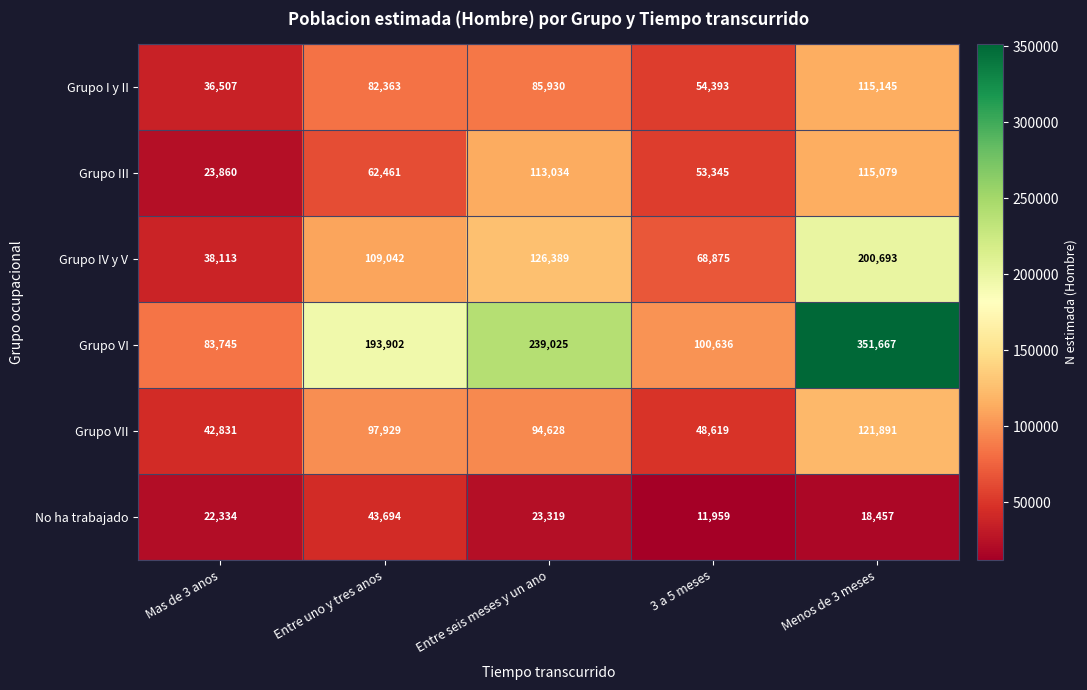

Between Mas de 3 anos and Entre uno y tres anos, which series saw the biggest shift?

Grupo VI